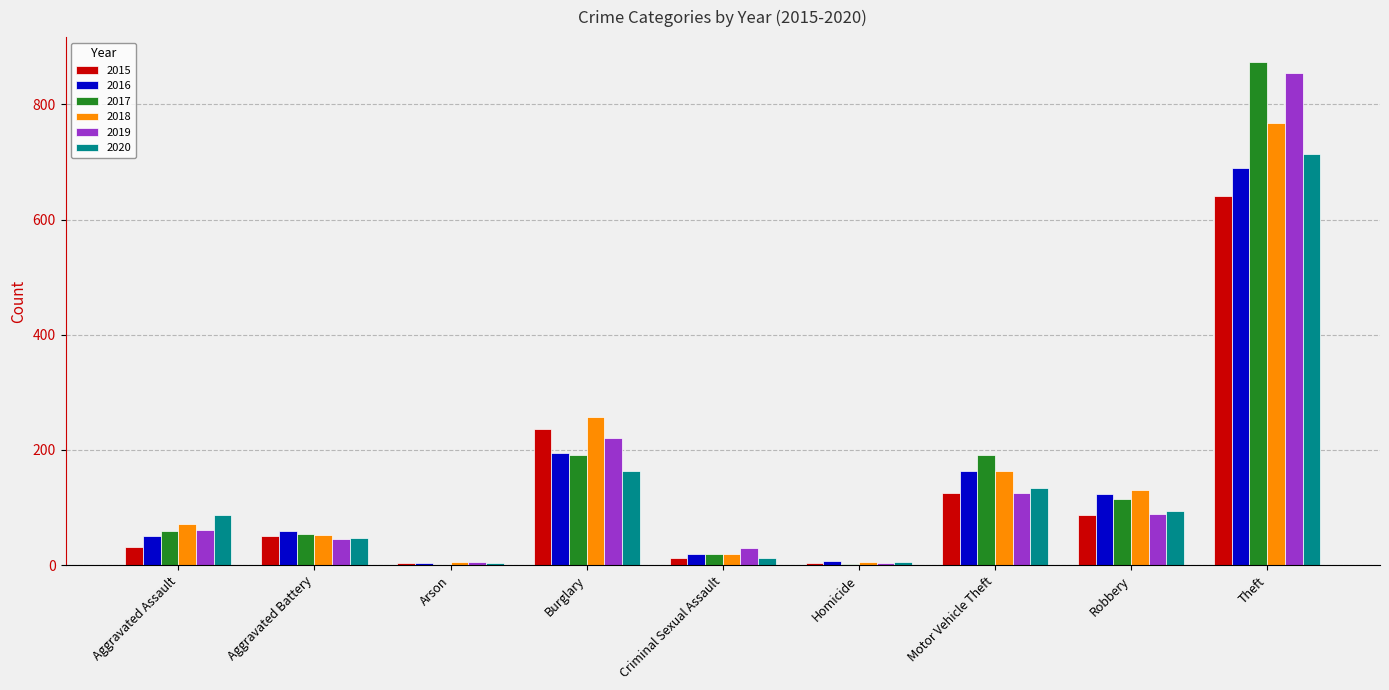

Where is 2018 nearest to the value 386?

Burglary